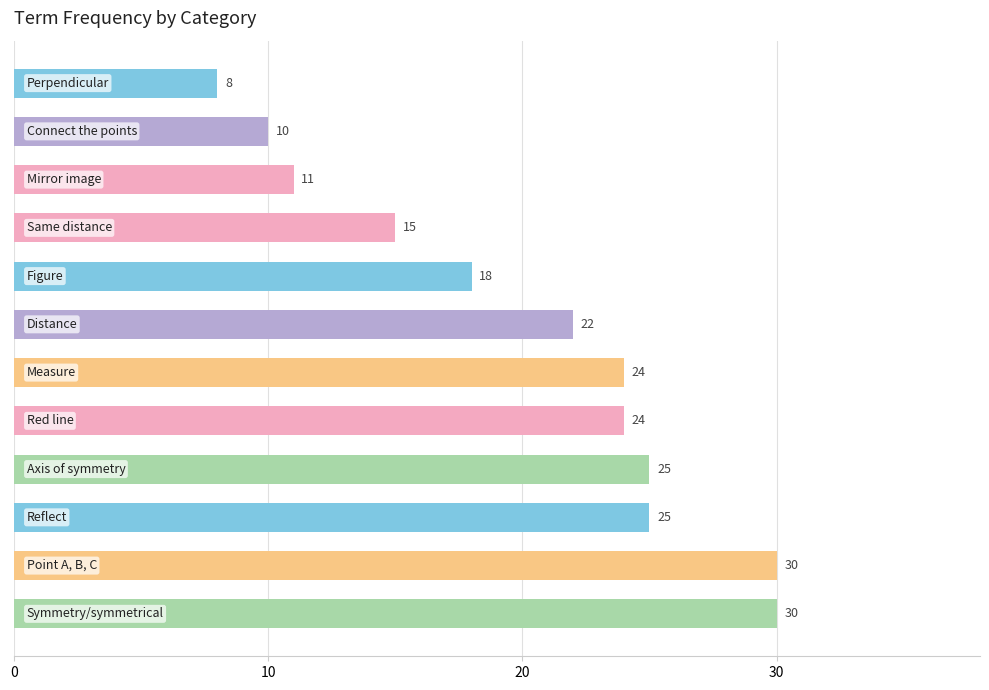

What is the greatest value displayed?

30